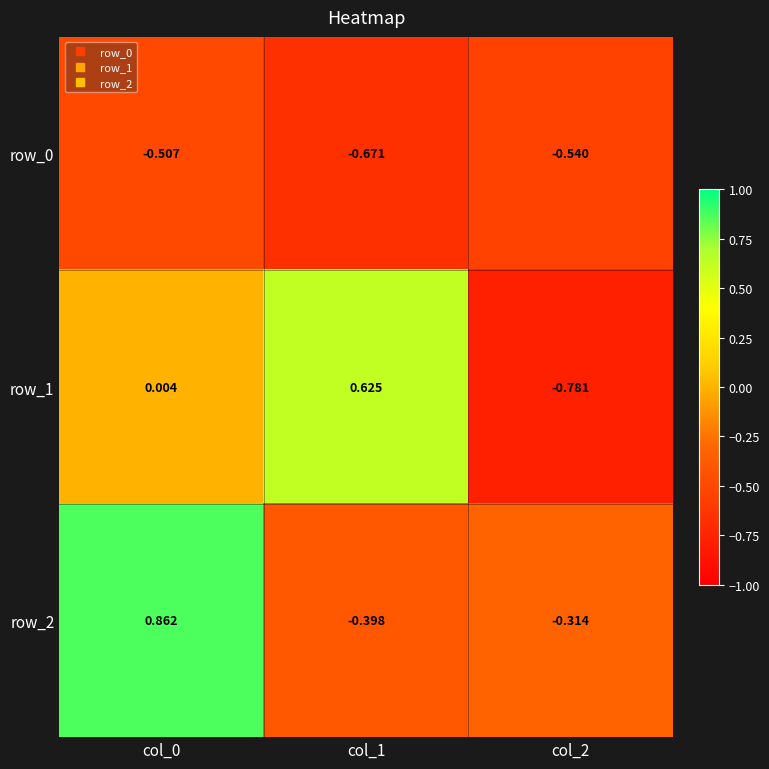

Is the value of row_0 at col_2 greater than the value of row_1 at col_2?

Yes